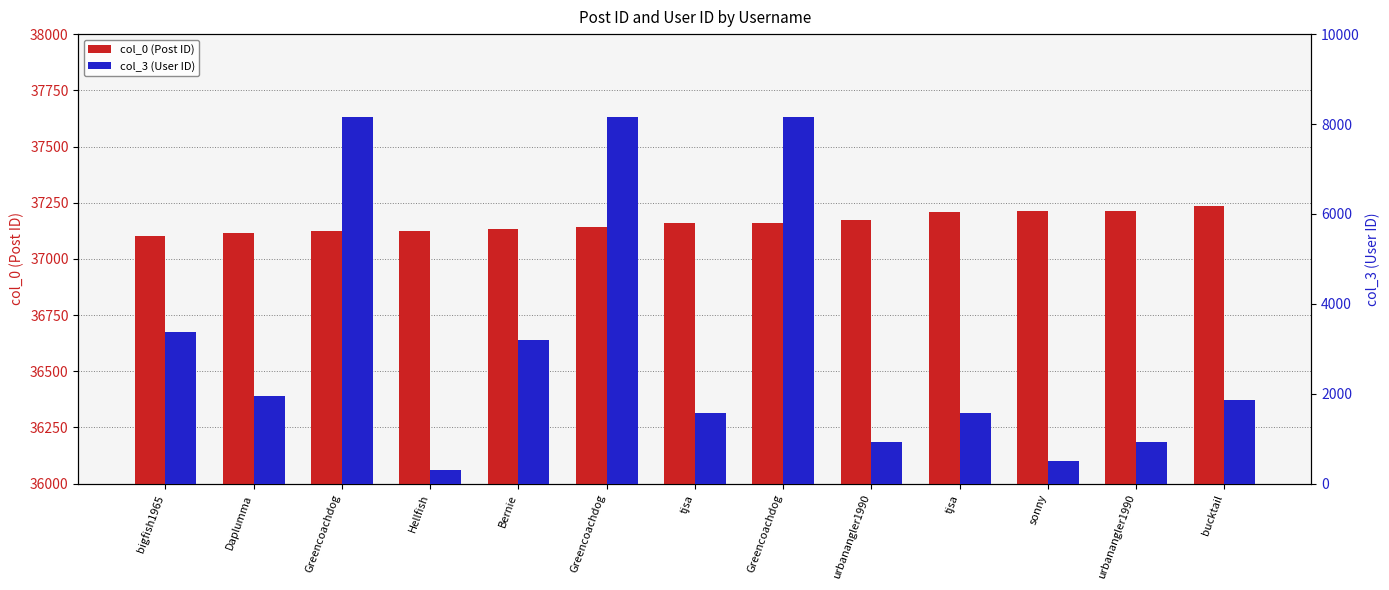

Rank the series at Hellfish from lowest to highest value.

col_3 (User ID), col_0 (Post ID)